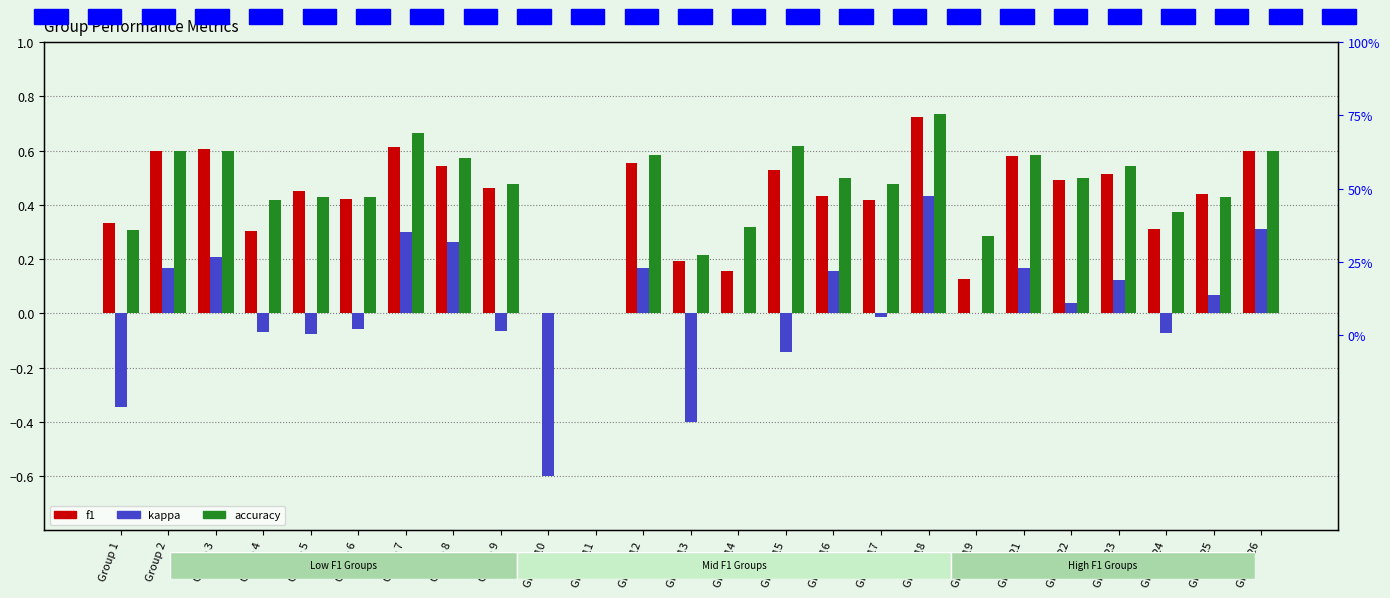

Which has a higher value, Group 8 or Group 13?

Group 8